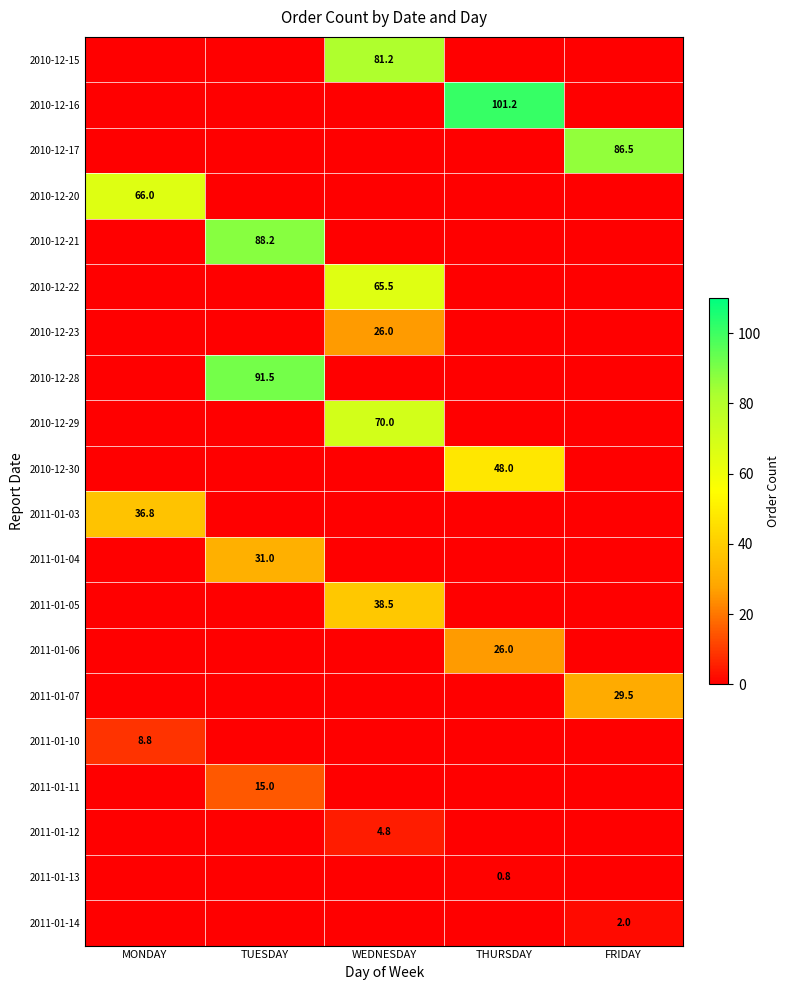

List the labels in order of 2010-12-17 value, largest first.

FRIDAY, MONDAY, TUESDAY, WEDNESDAY, THURSDAY